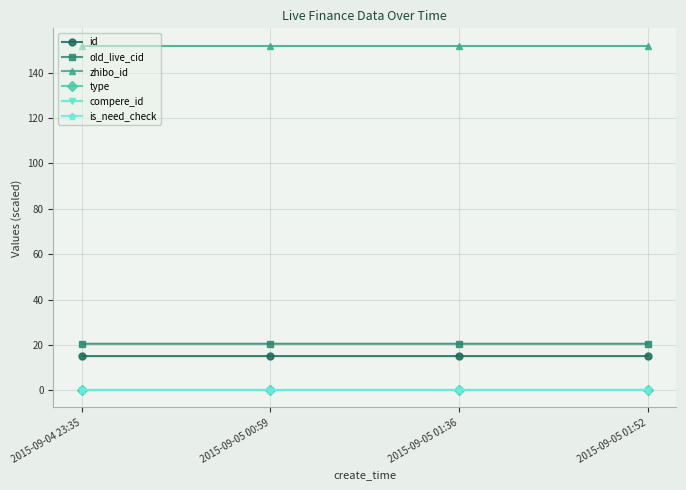

True or false: compere_id and id cross at least once.

False